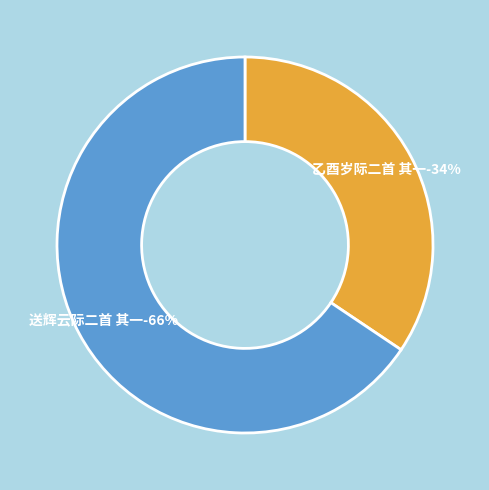

Which slice is the largest?

送辉云际二首 其一